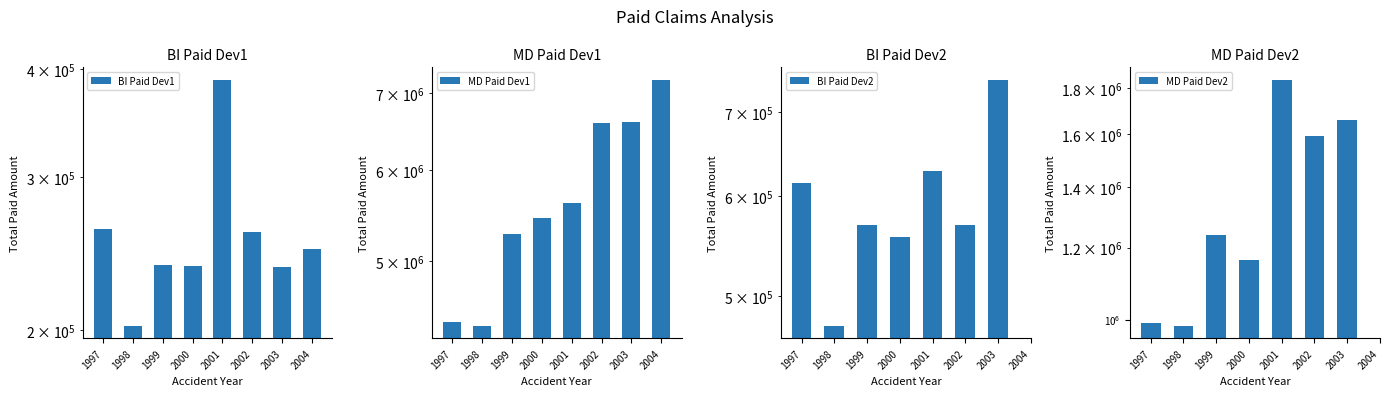

Does the chart contain any negative values?

No